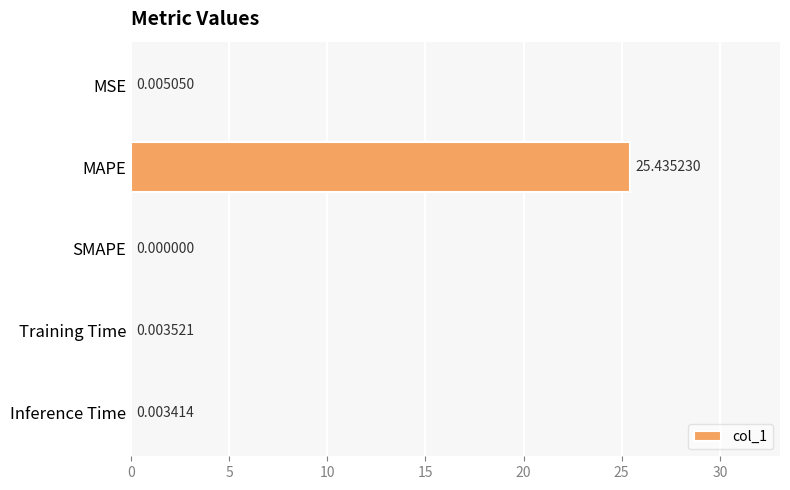

What is the sum of all values?

25.4